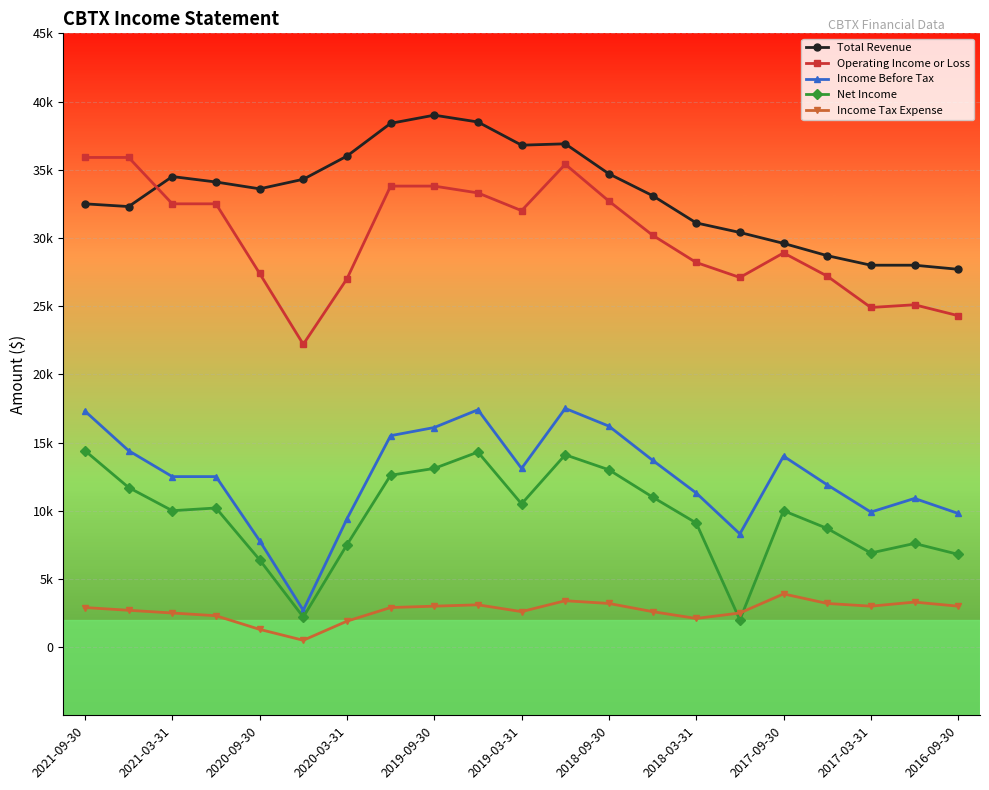

Is this an area chart (filled region under the line)?

No